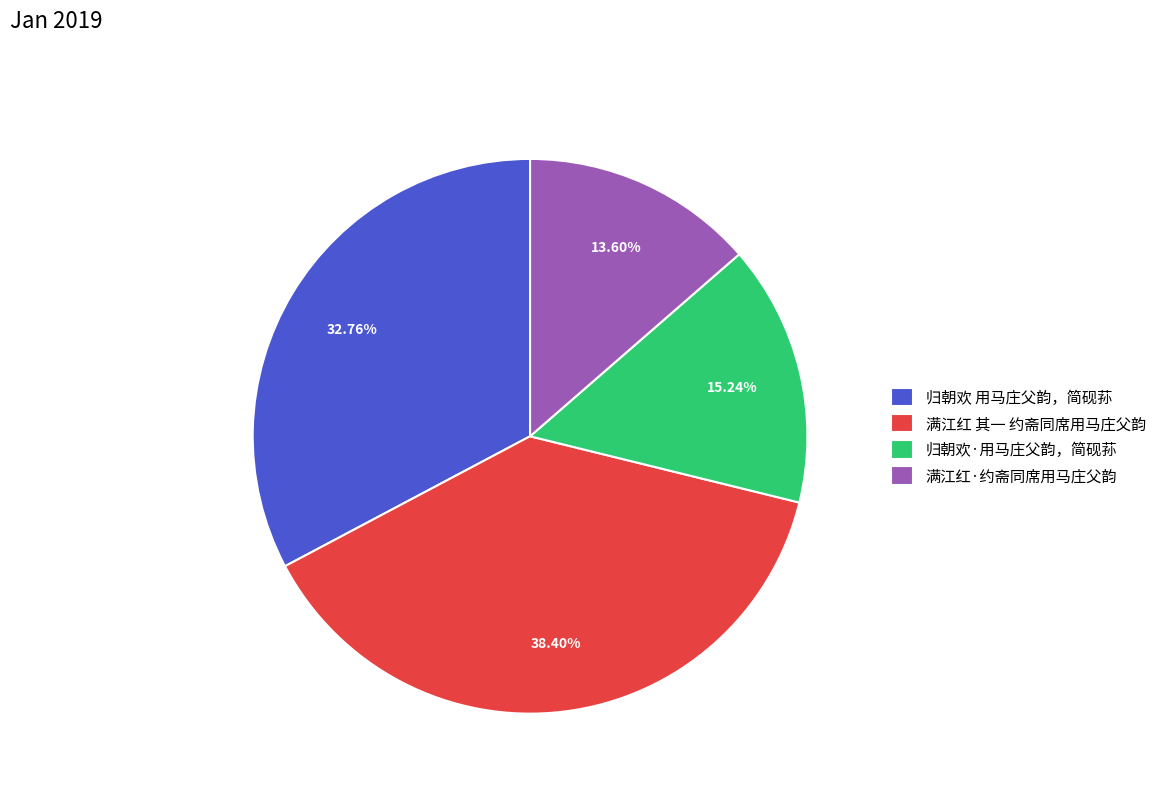

To the nearest percent, what percentage of the pie is 满江红 其一 约斋同席用马庄父韵?

38%